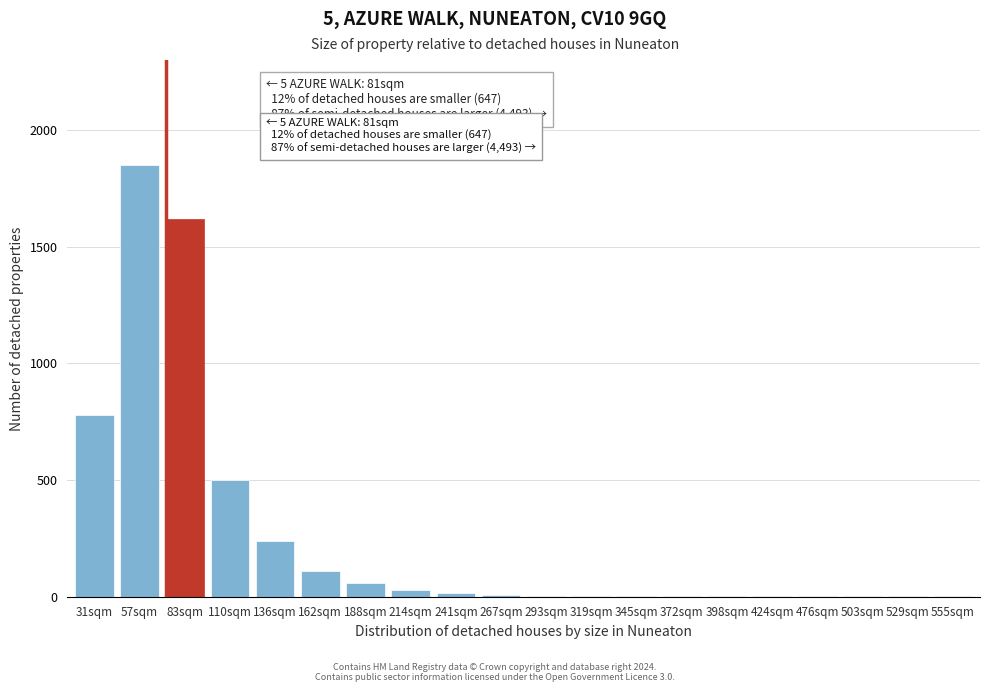

What is the maximum value shown in the chart?

1850